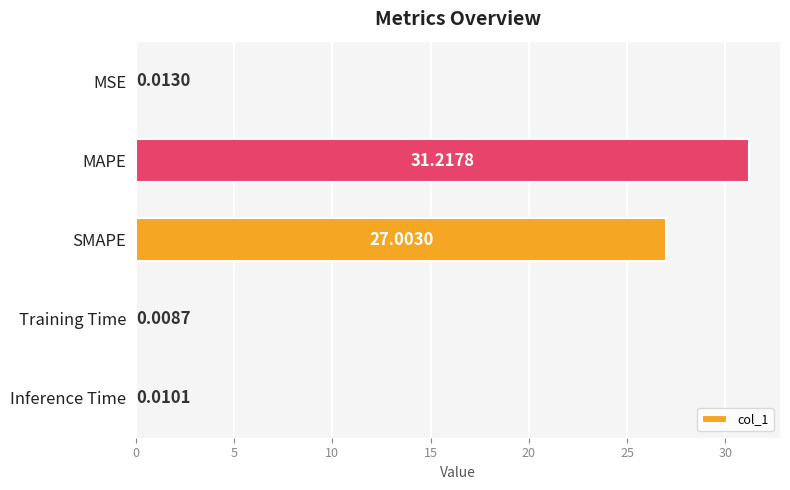

Where is the data nearest to the value 15?

SMAPE